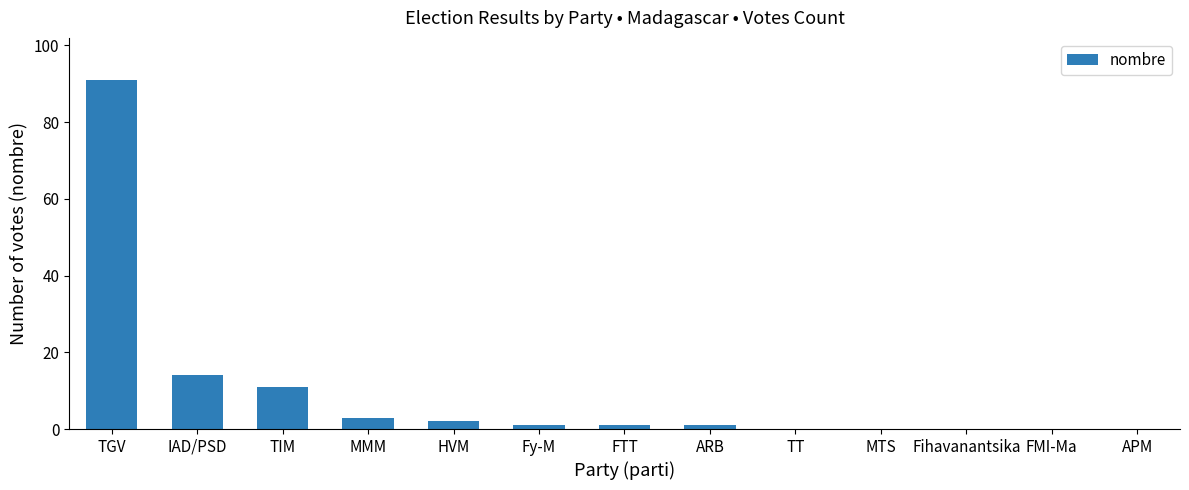

Where does the data first go above 1?

TGV